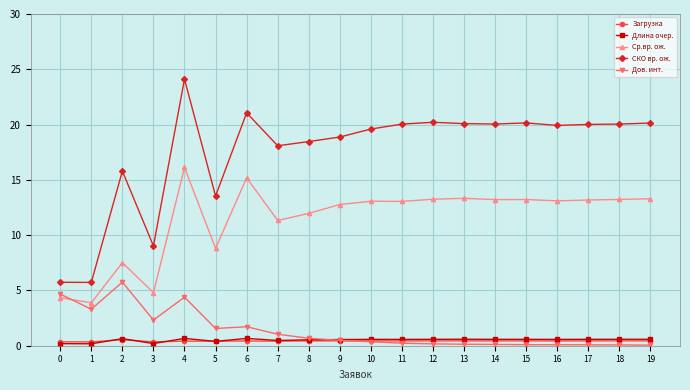

True or false: Длина очер. and СКО вр. ож. cross at least once.

False